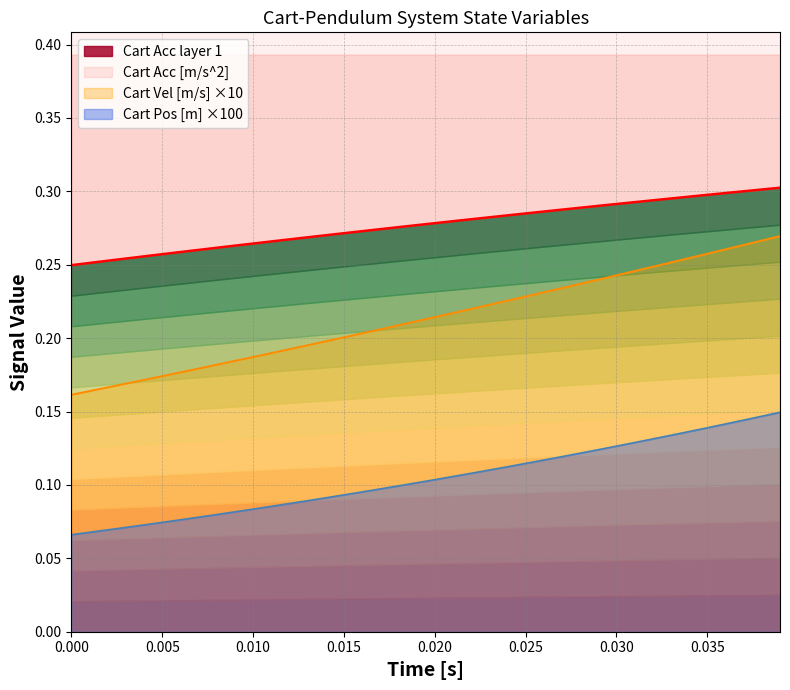

What is the greatest value displayed?

0.3